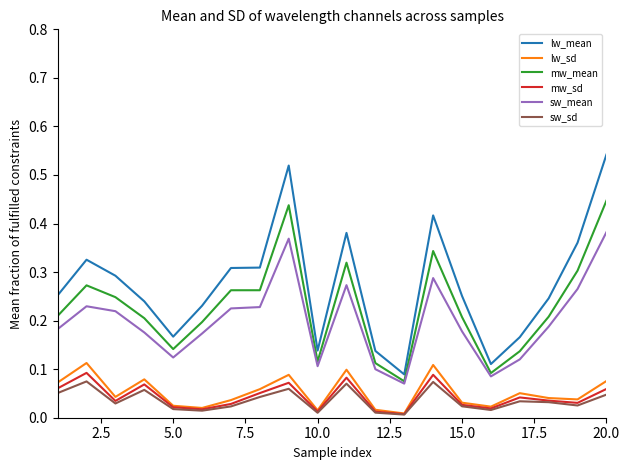

Which series has the largest range (max minus min)?

lw_mean